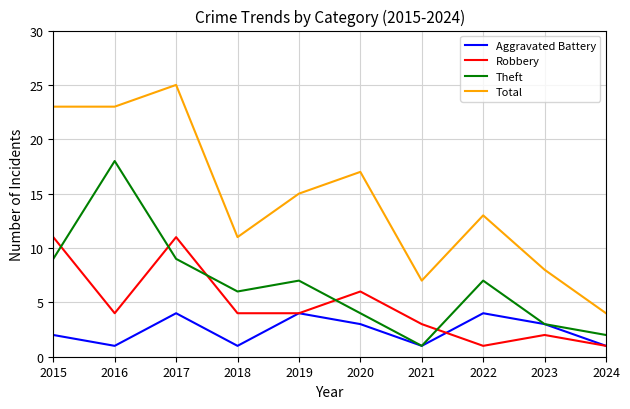

Is it true that Total equals 12 at 2023?

False